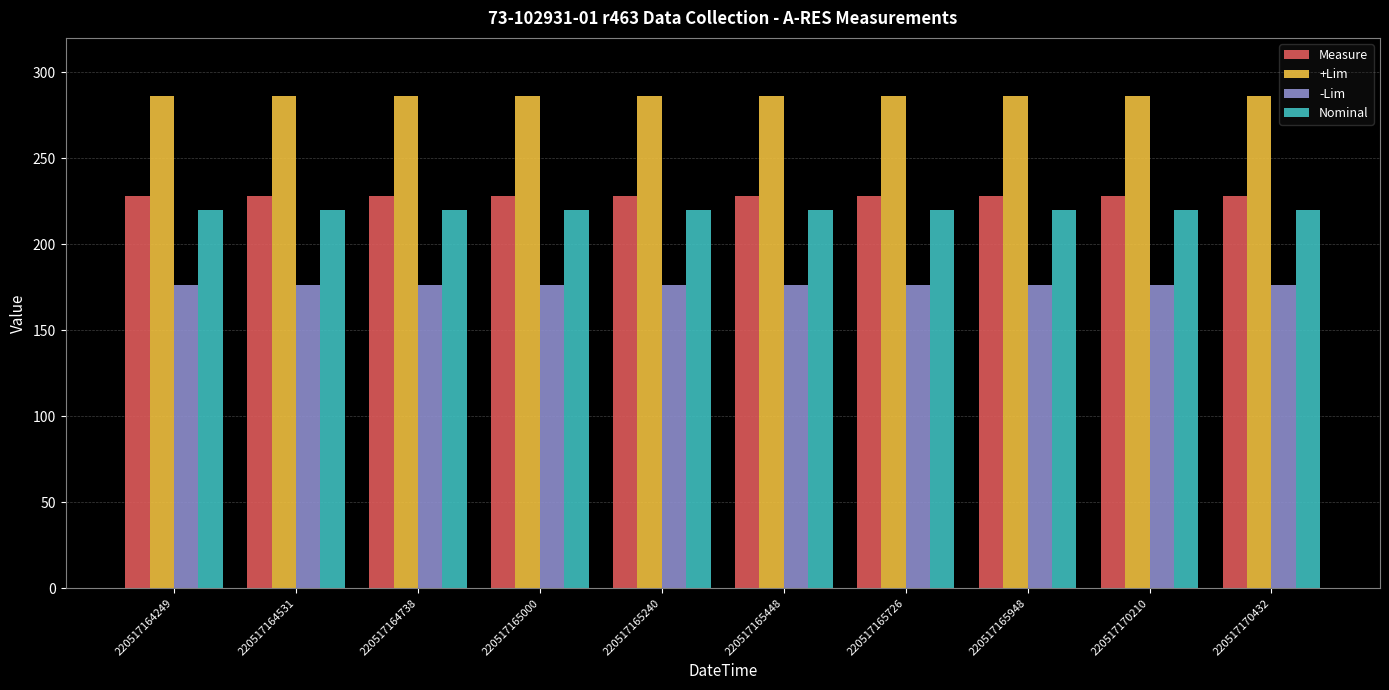

What are all the series names shown in the legend?

Measure, +Lim, -Lim, Nominal